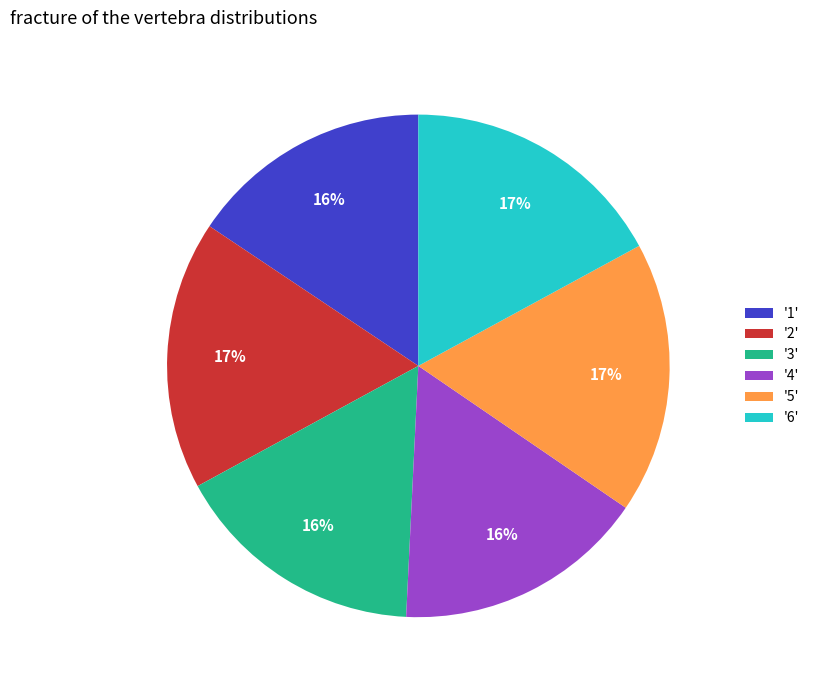

How many segments does this pie chart have?

6